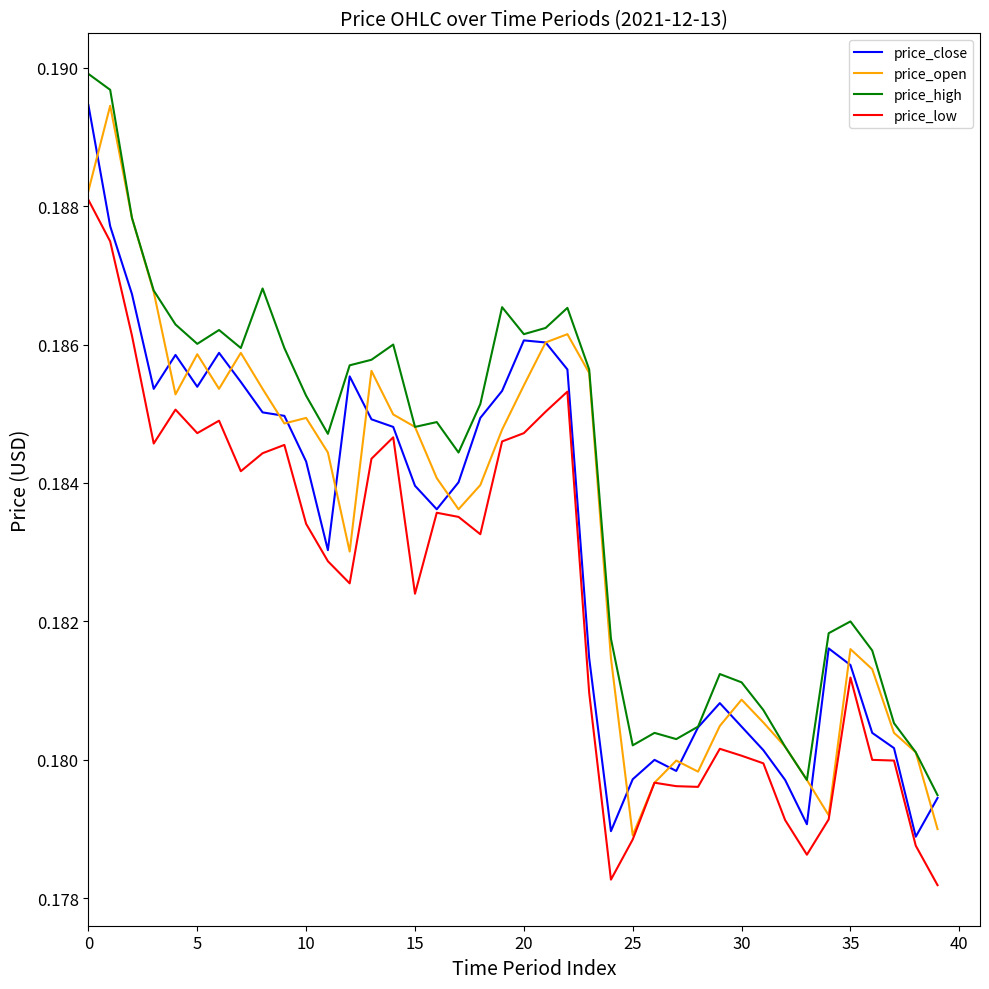

True or false: price_high and price_low cross at least once.

False